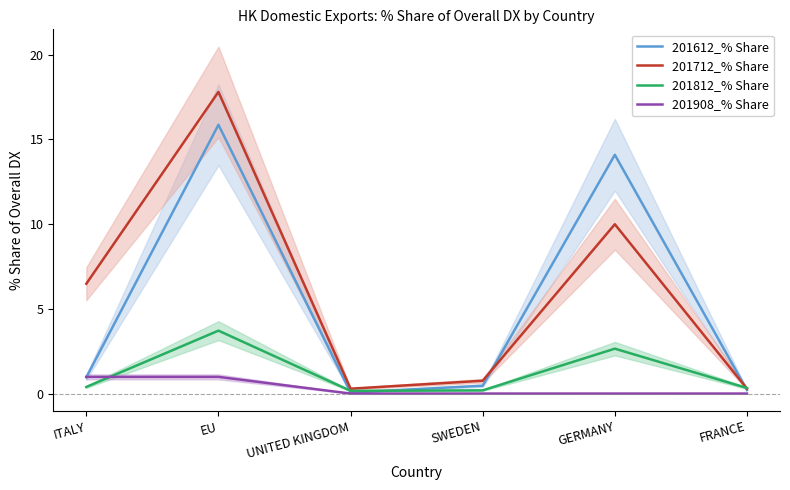

Reading left to right, extract all data points from this chart.

201612_% Share: ITALY=1.0	EU=15.9	UNITED KINGDOM=0.1	SWEDEN=0.5	GERMANY=14.1	FRANCE=0.2
201712_% Share: ITALY=6.5	EU=17.8	UNITED KINGDOM=0.3	SWEDEN=0.8	GERMANY=10.0	FRANCE=0.3
201812_% Share: ITALY=0.4	EU=3.7	UNITED KINGDOM=0.2	SWEDEN=0.2	GERMANY=2.6	FRANCE=0.3
201908_% Share: ITALY=1.0	EU=1.0	UNITED KINGDOM=0.0	SWEDEN=0.0	GERMANY=0.0	FRANCE=0.0